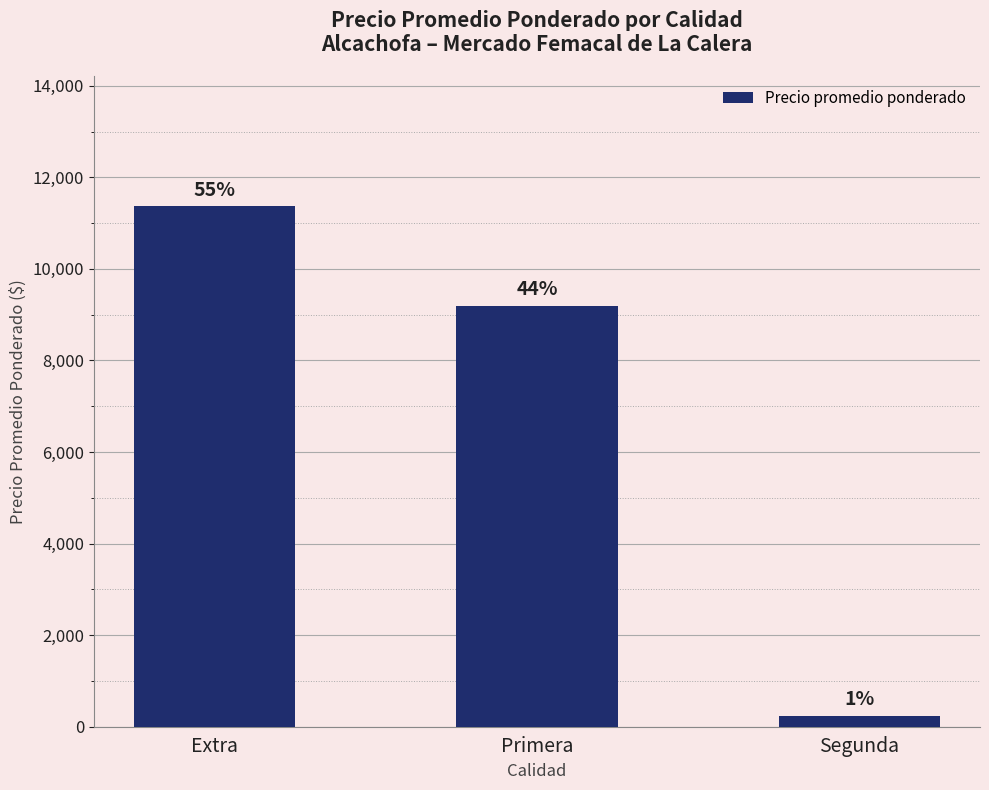

What is the change in value from Primera to Segunda?

-8961.1